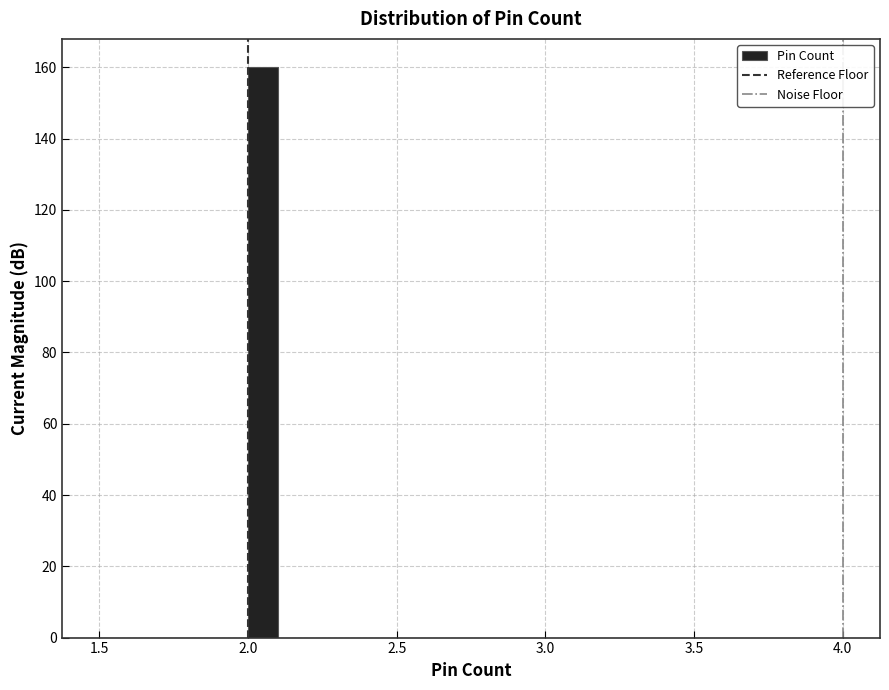

Read against the x-axis, roughly where is the centre of the tallest bar?

2.05